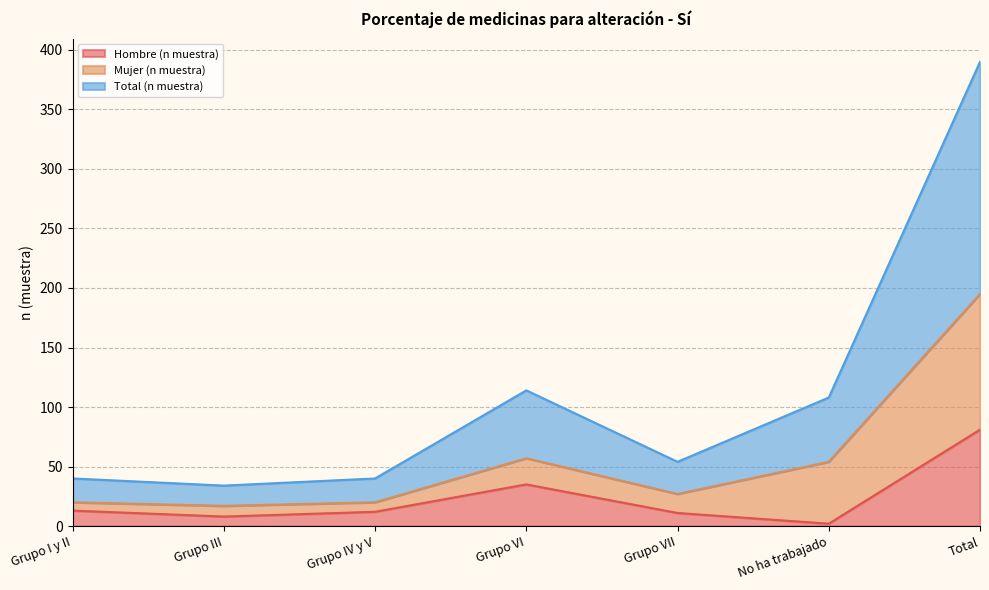

Where is Hombre (n muestra) nearest to the value 41?

Grupo VI